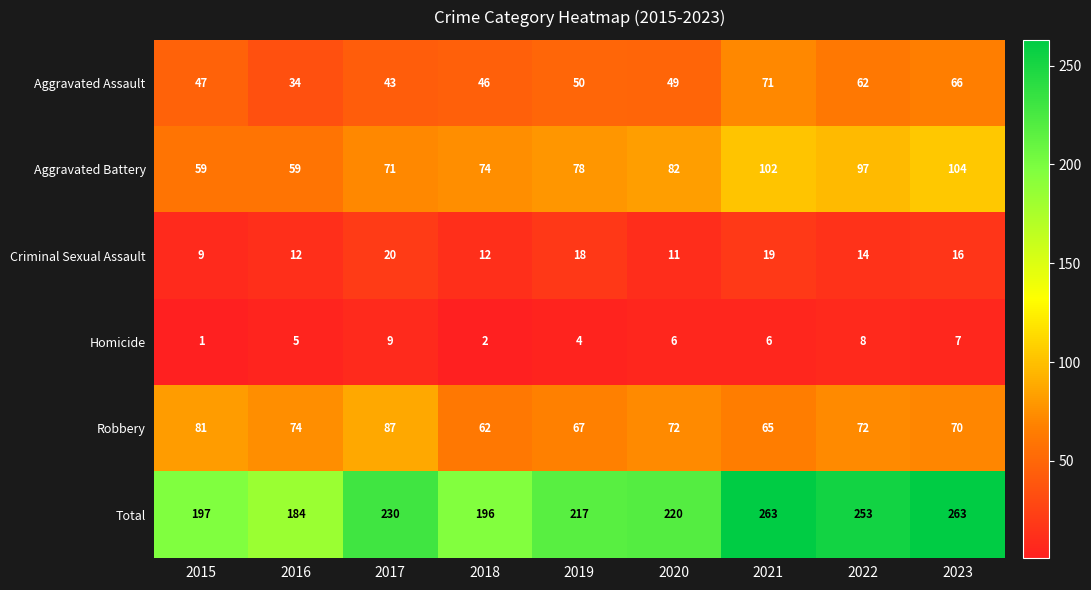

What is the smallest value displayed?

1